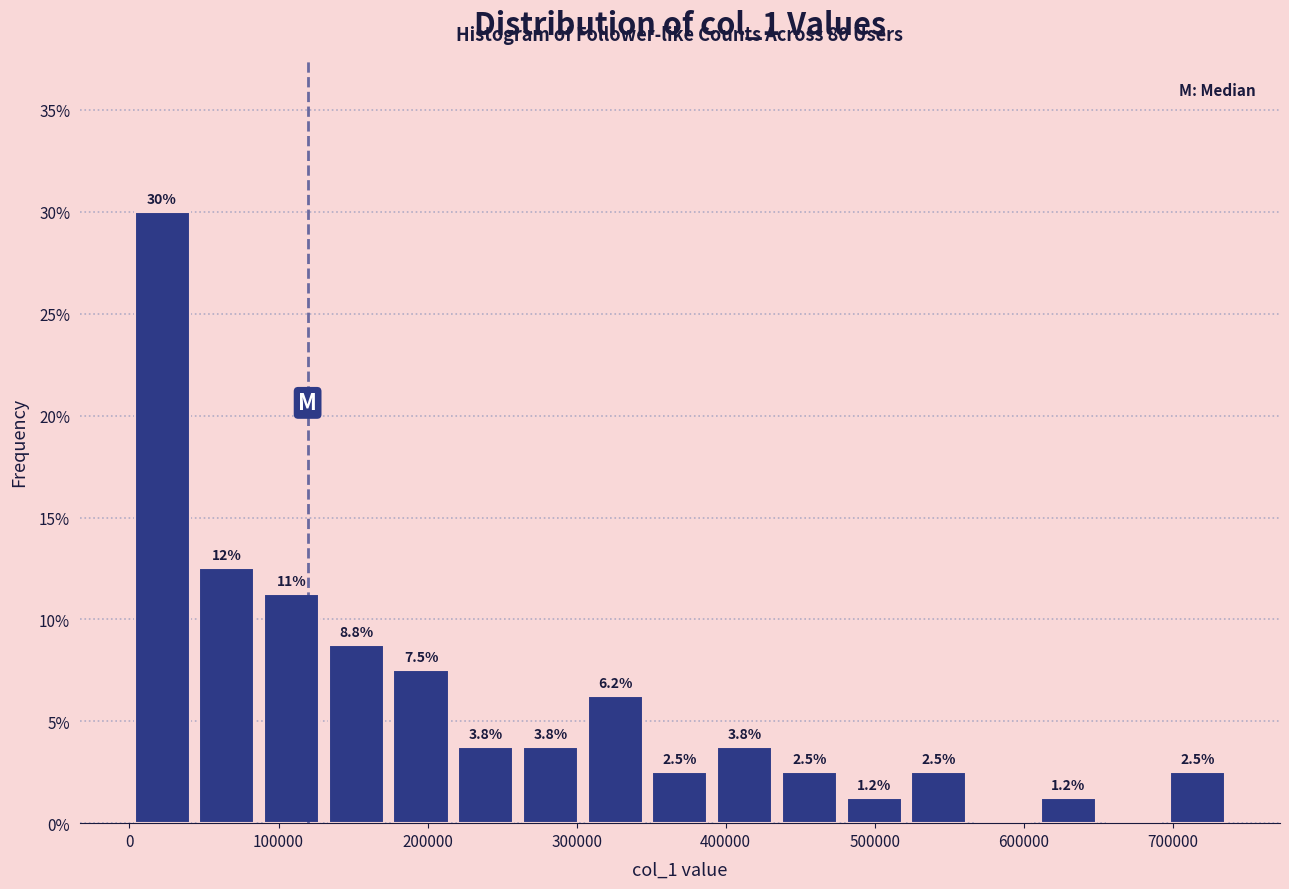

Which range on the x-axis has the tallest bar?

0 to 40000